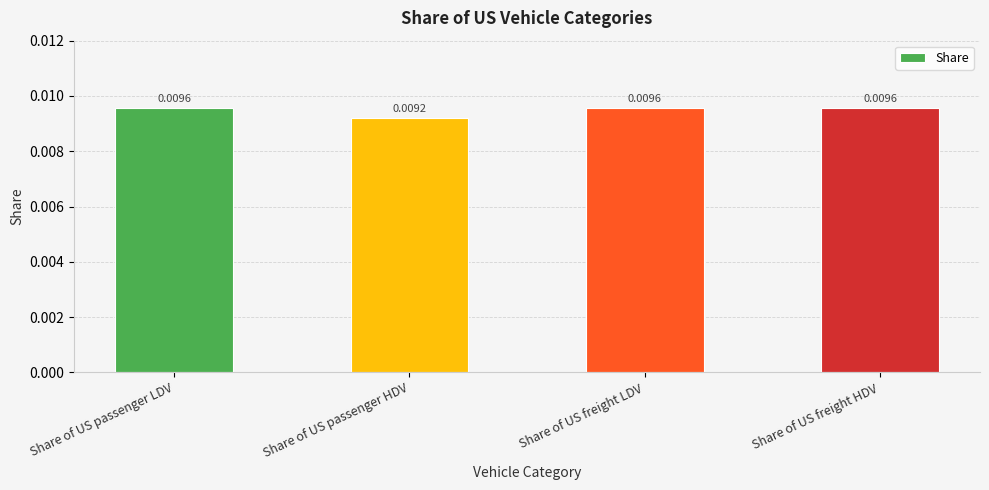

What position from the left is Share of US passenger LDV?

1